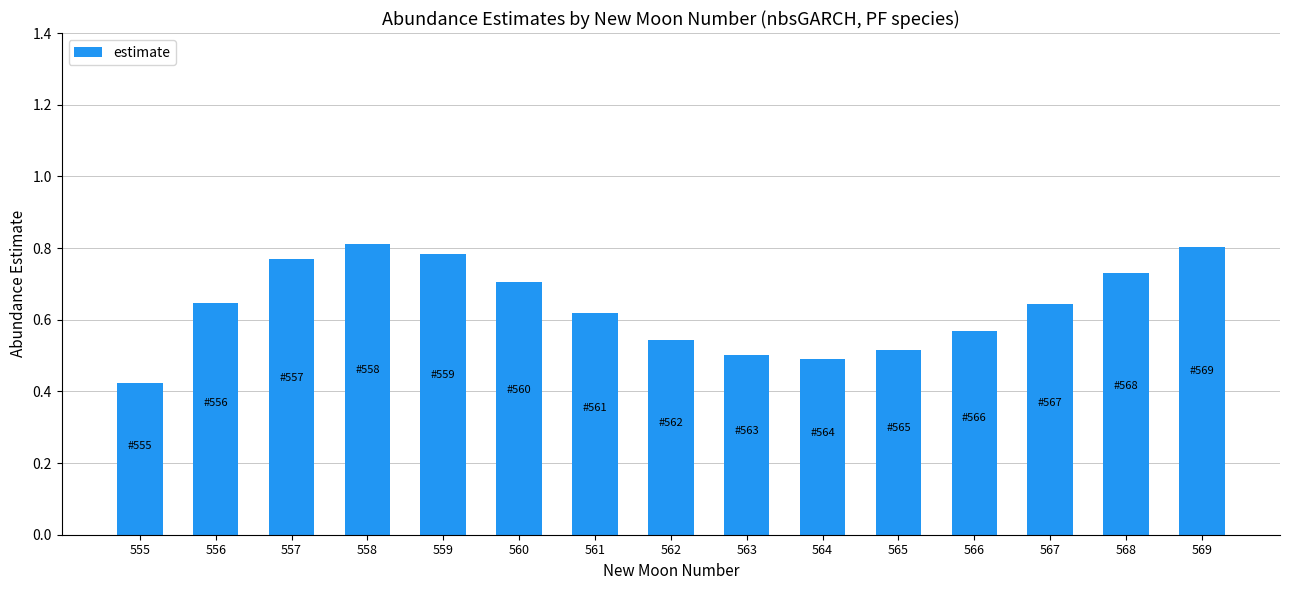

What is the difference between the maximum and second lowest values?

0.3